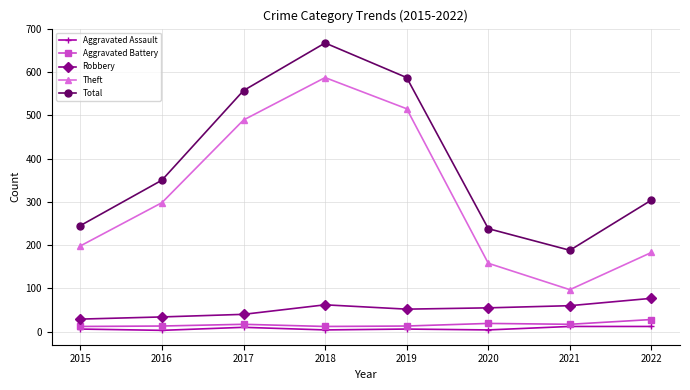

What is the sum of all Total values?

3136